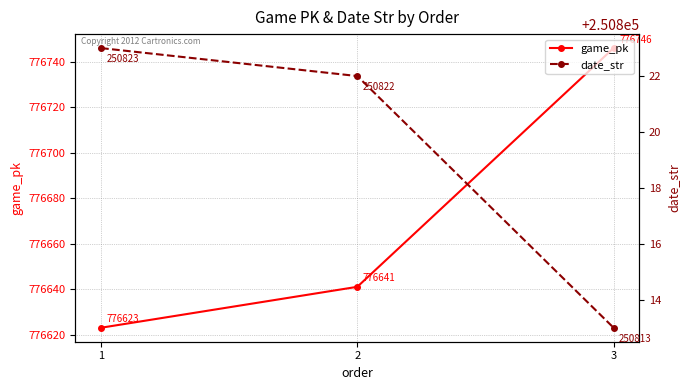

What is the maximum value shown in the chart?

776746